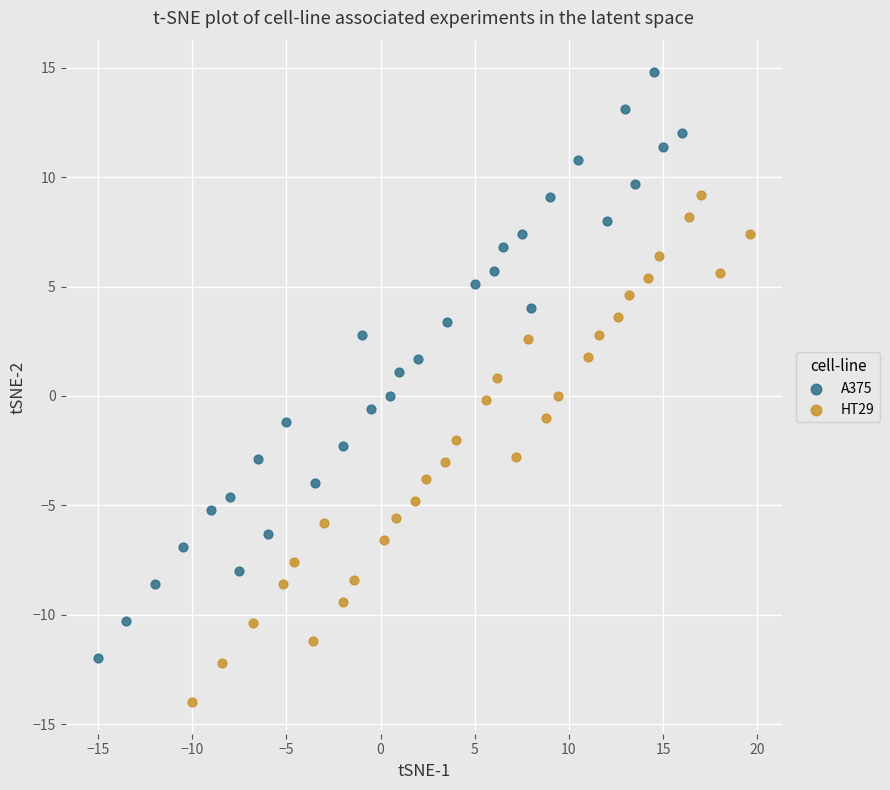

Which series reaches the minimum Y coordinate?

HT29